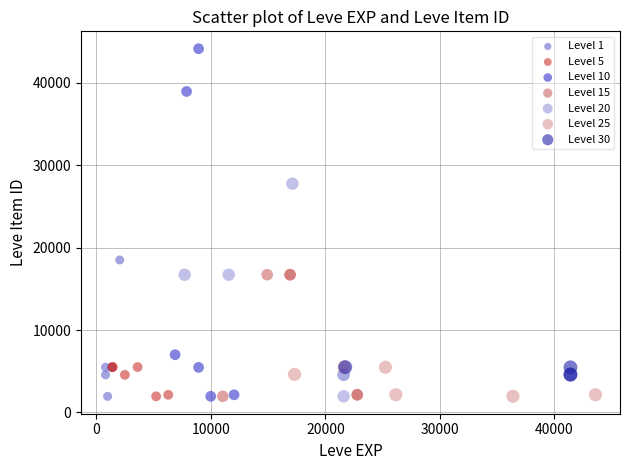

Which series contains the highest Y value?

Level 10